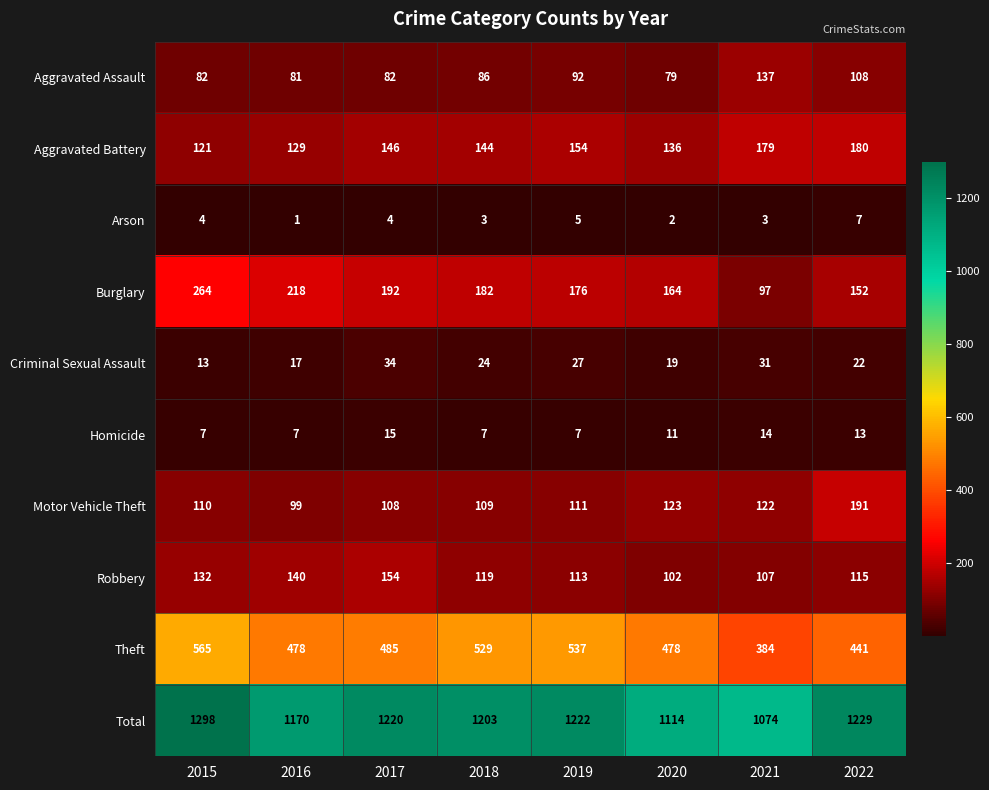

What value does the Motor Vehicle Theft series have at 2017, to the nearest 5?

110